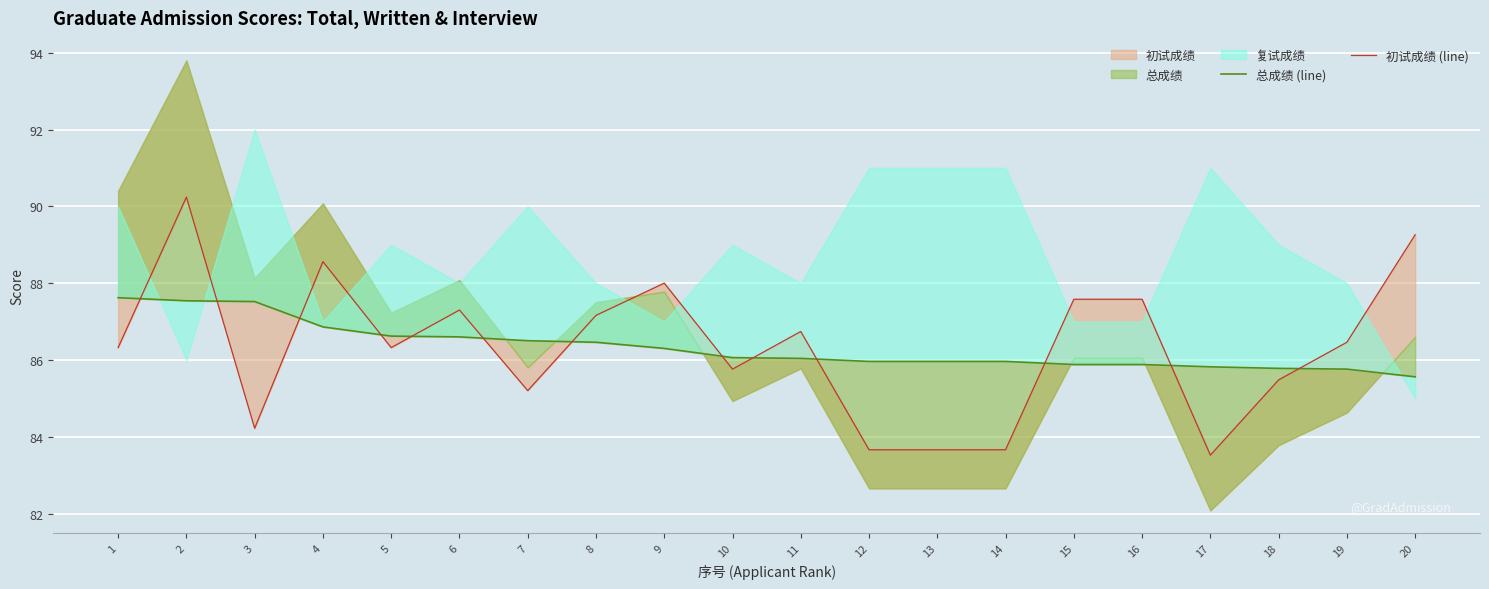

True or false: 总成绩 (line) and 初试成绩 (line) intersect in this chart.

True